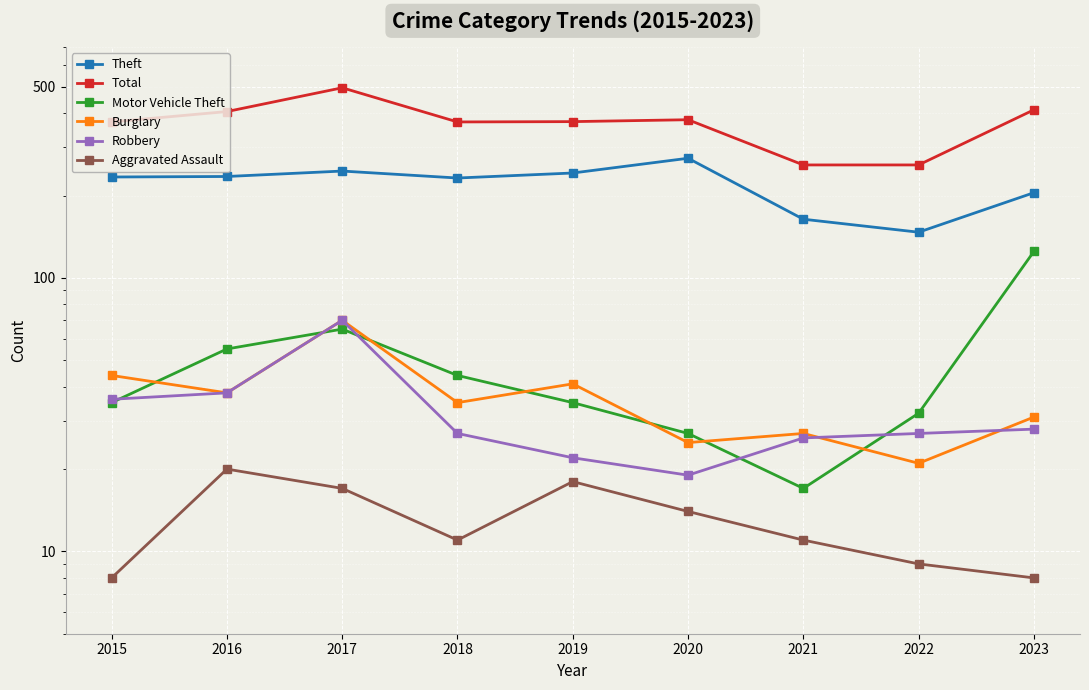

Reading left to right, what are all the values shown in this chart?

Theft: 2015=234	2016=235	2017=246	2018=232	2019=242	2020=274	2021=164	2022=147	2023=205
Total: 2015=372	2016=406	2017=496	2018=372	2019=373	2020=379	2021=259	2022=259	2023=412
Motor Vehicle Theft: 2015=35	2016=55	2017=65	2018=44	2019=35	2020=27	2021=17	2022=32	2023=125
Burglary: 2015=44	2016=38	2017=70	2018=35	2019=41	2020=25	2021=27	2022=21	2023=31
Robbery: 2015=36	2016=38	2017=70	2018=27	2019=22	2020=19	2021=26	2022=27	2023=28
Aggravated Assault: 2015=8	2016=20	2017=17	2018=11	2019=18	2020=14	2021=11	2022=9	2023=8